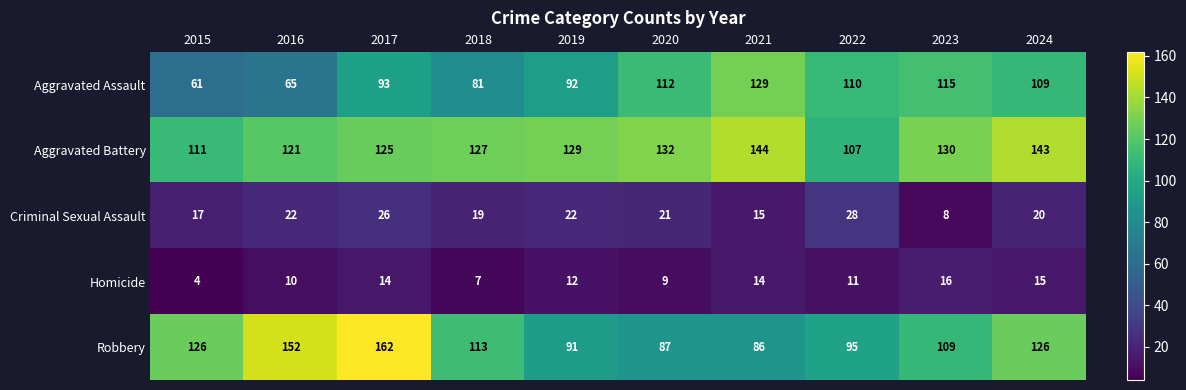

How many data points does each series have?

10